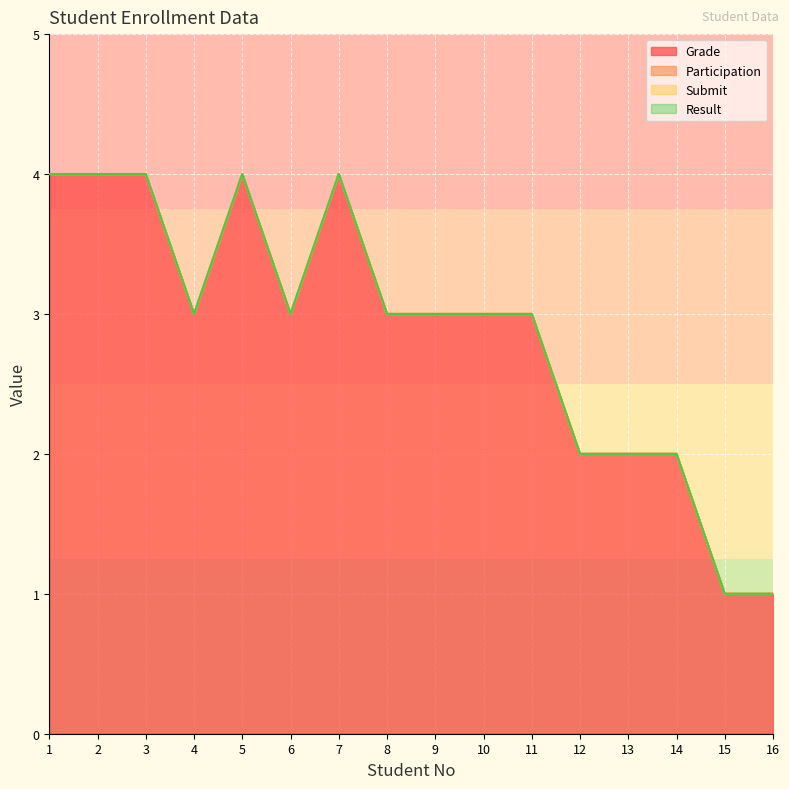

Rank the series by their maximum value, from lowest to highest.

Participation, Submit, Result, Grade